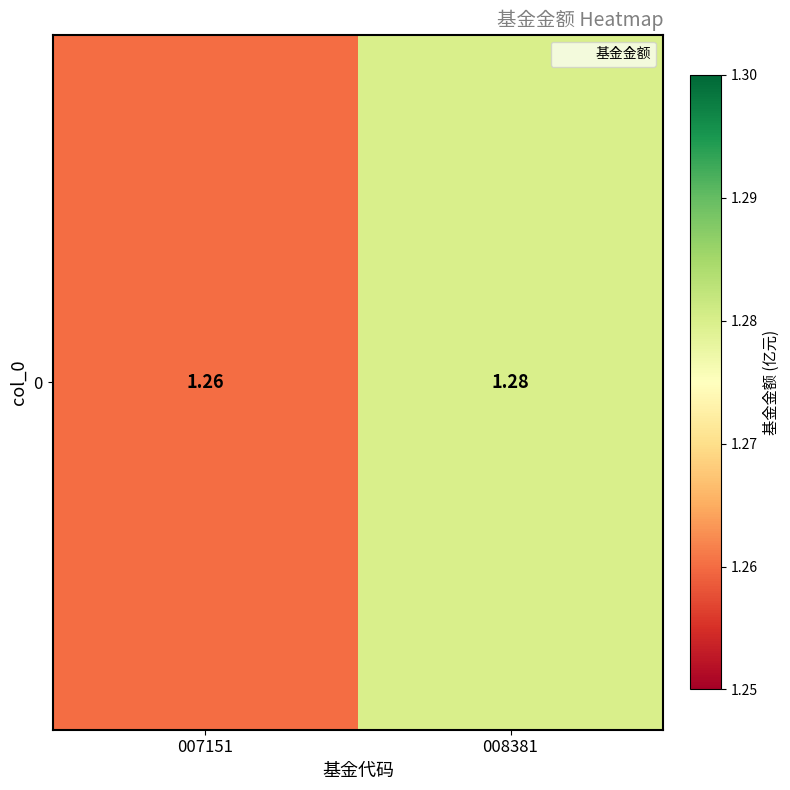

The value at 007151 is 1.3. True or false?

True